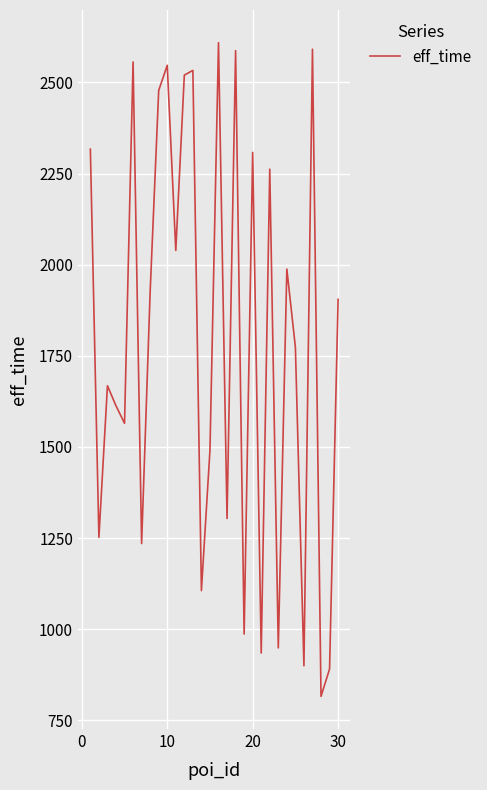

Is this an area chart (filled region under the line)?

No